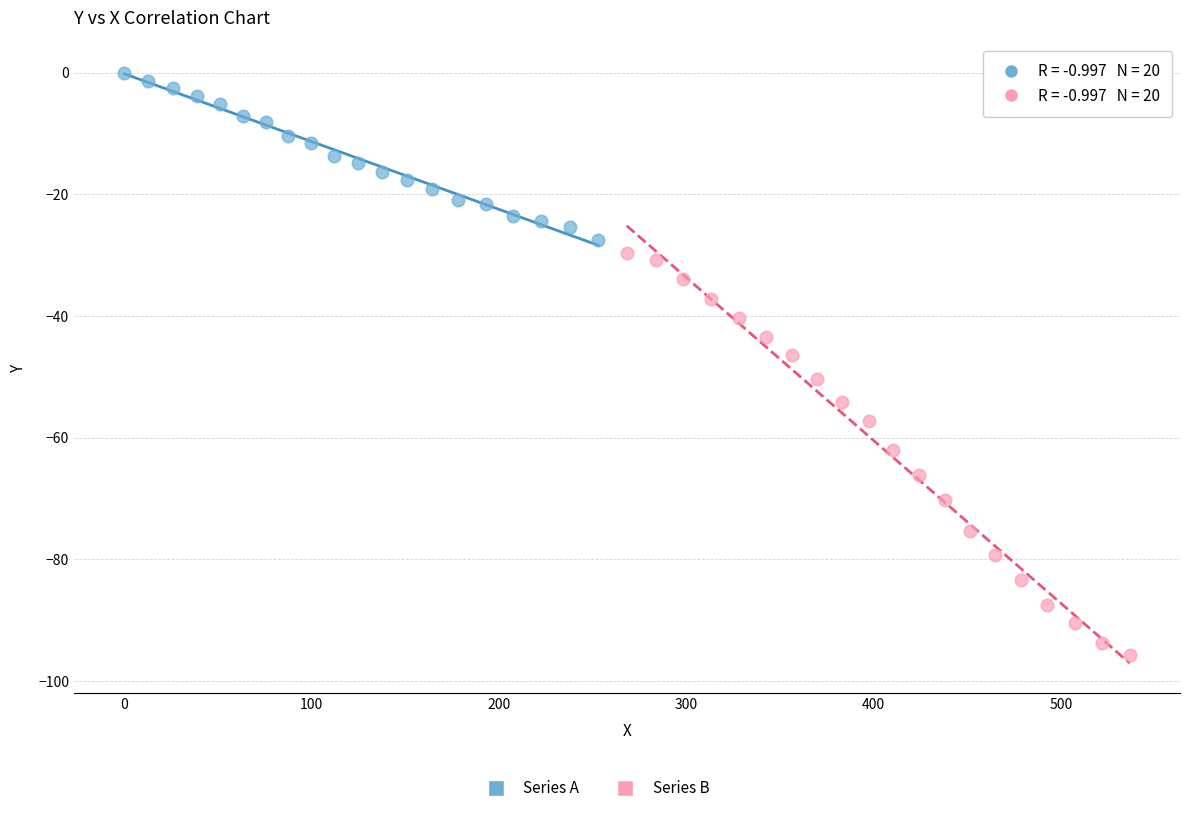

Which series has the largest Y range (max minus min)?

Series B